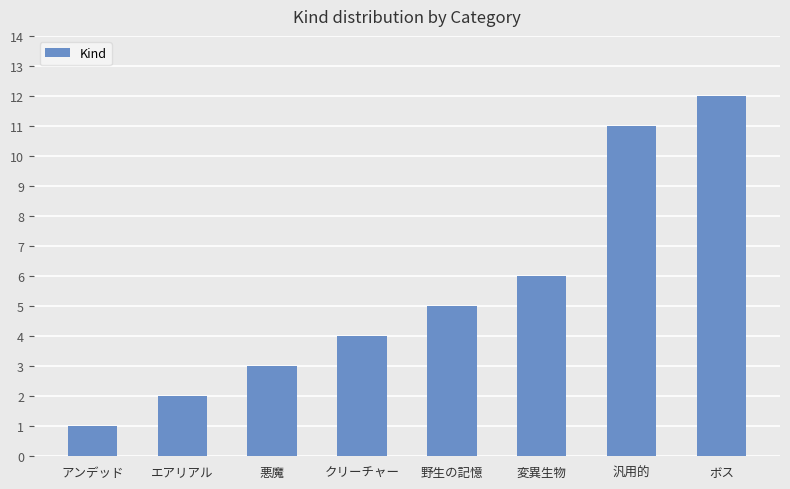

How many categories are shown in the chart?

8